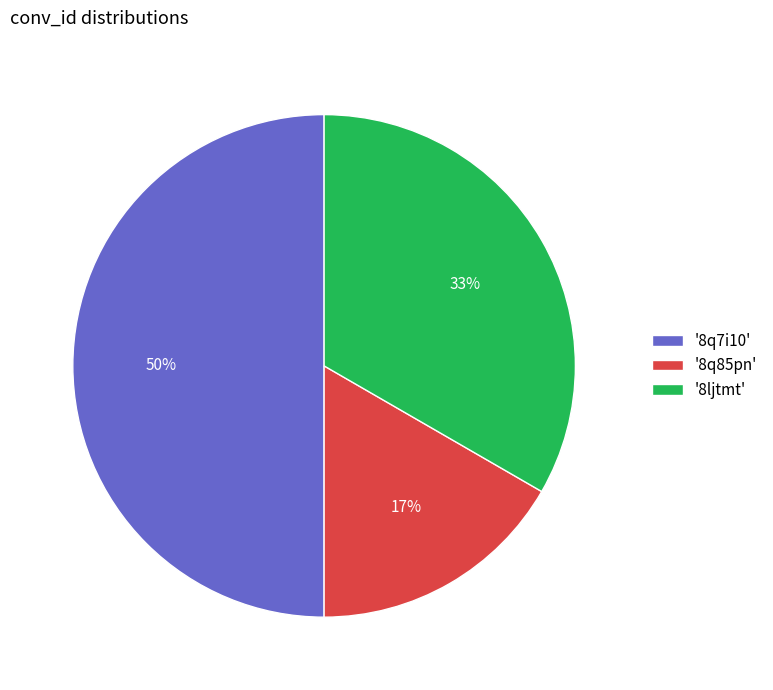

To the nearest percent, what is the difference between the '8ljtmt' and '8q7i10' slice percentages?

17%